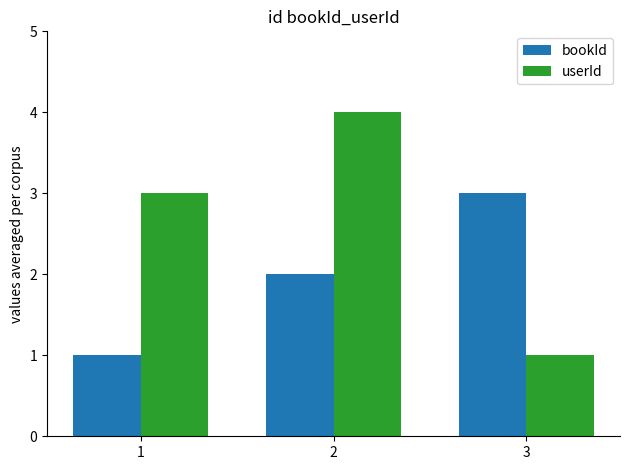

What is the total value across all series at 1?

4